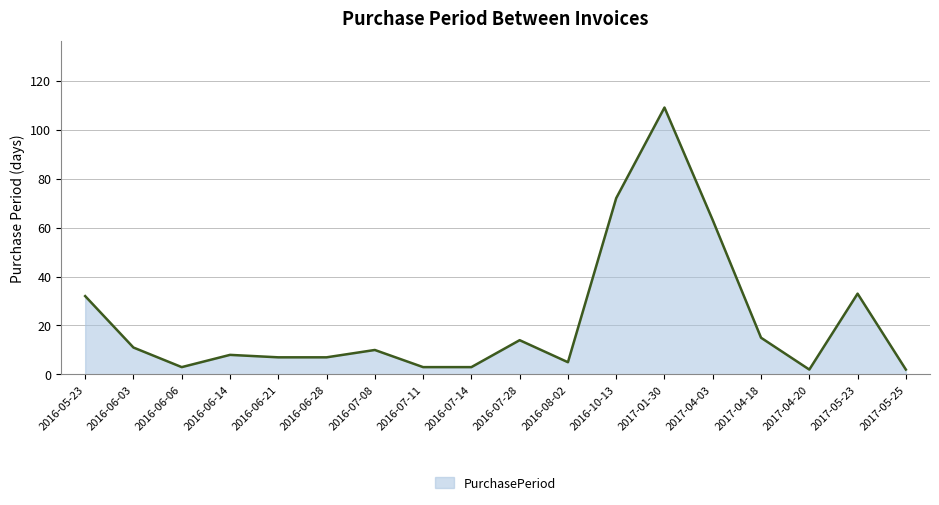

Approximately how many times larger is the value at 2017-04-18 compared to 2016-07-08?

1.5